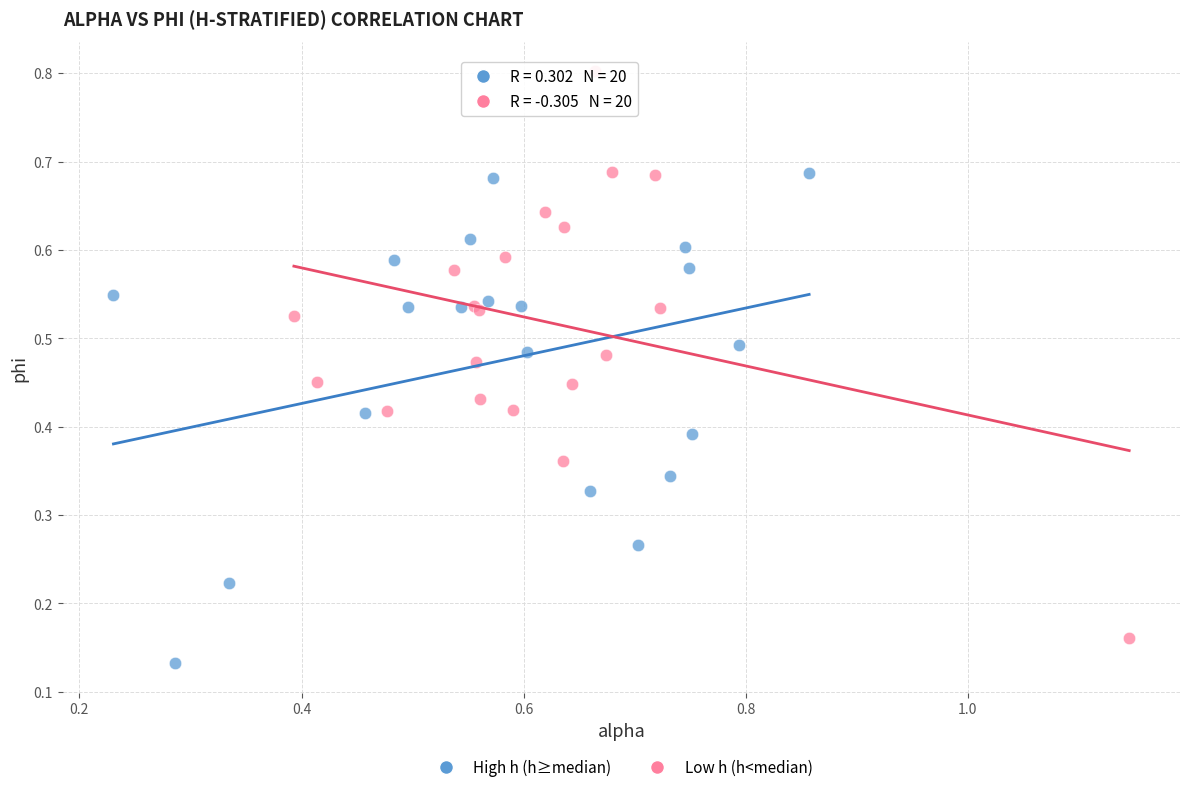

Which series reaches the maximum Y coordinate?

Low h (h<median)